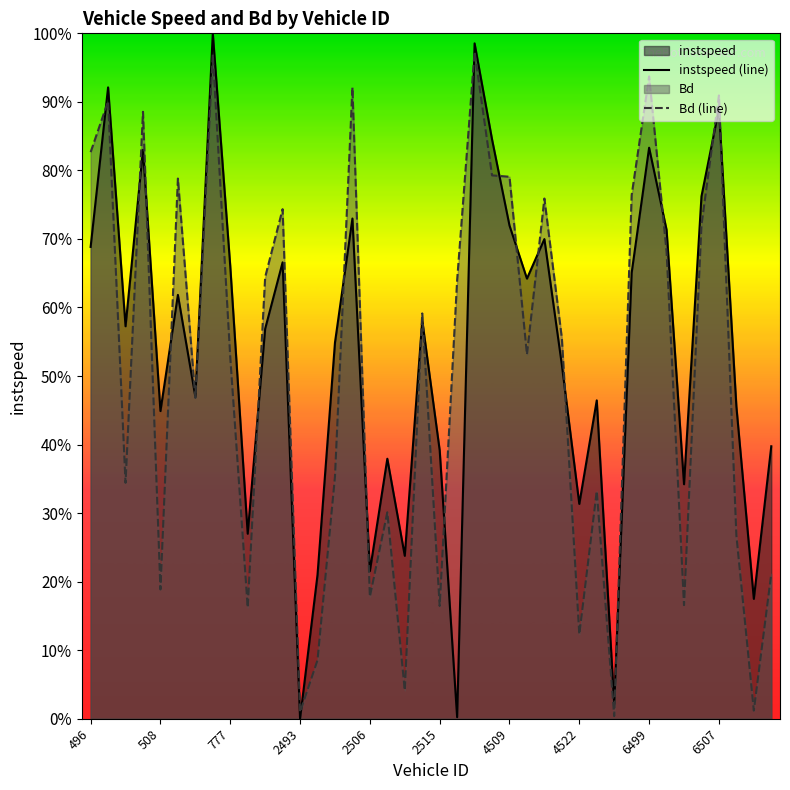

True or false: instspeed (line) has a value of 0.9 at 31.

False